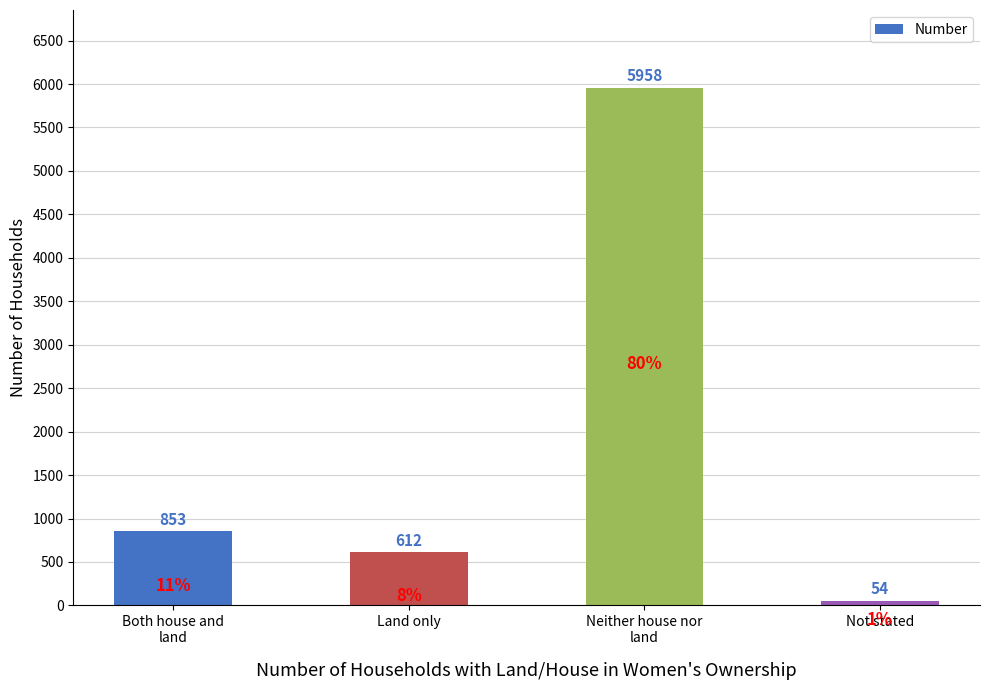

What is the label of the 2nd bar from the right?

Neither house nor
land